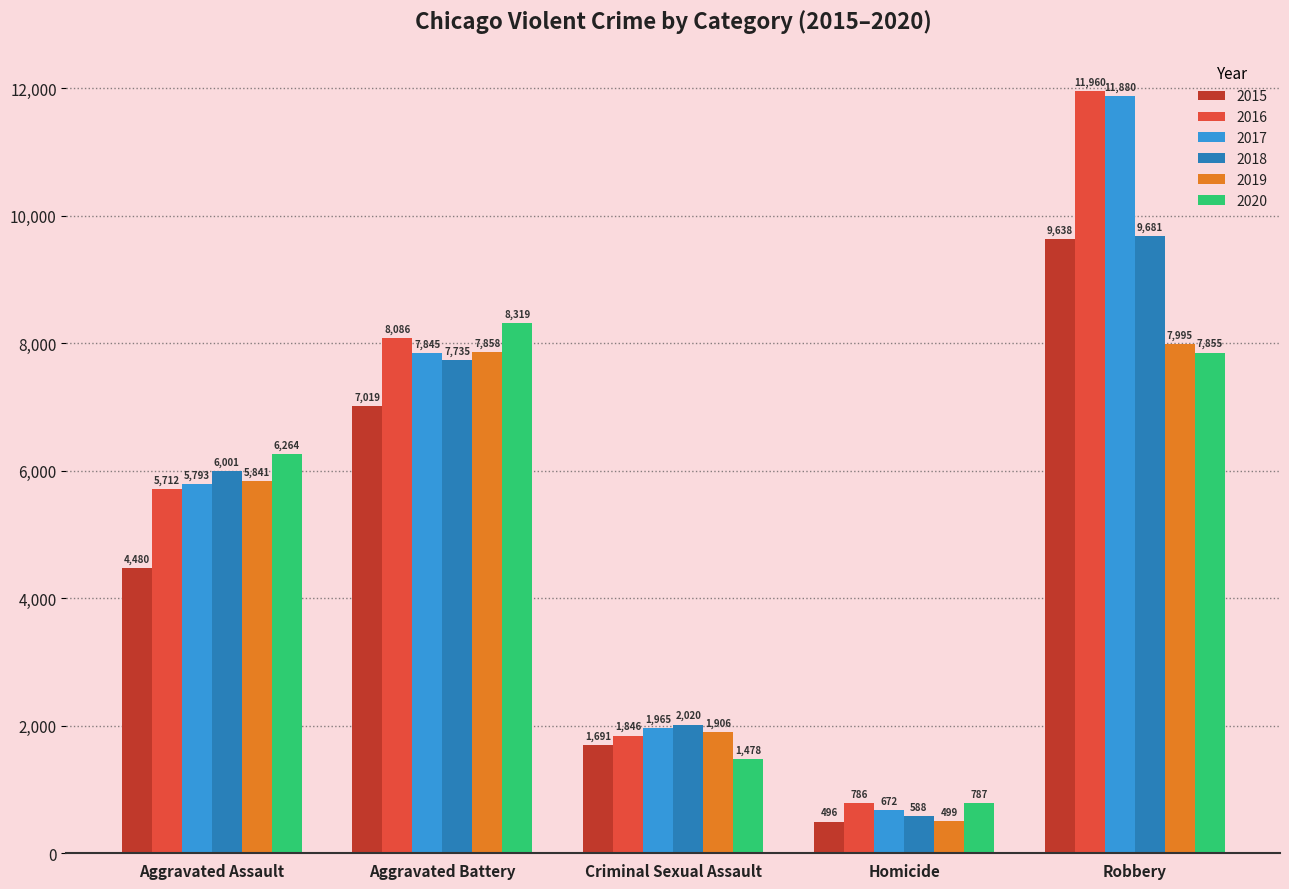

Read the 2017 value at Criminal Sexual Assault, to the nearest 50.

1950